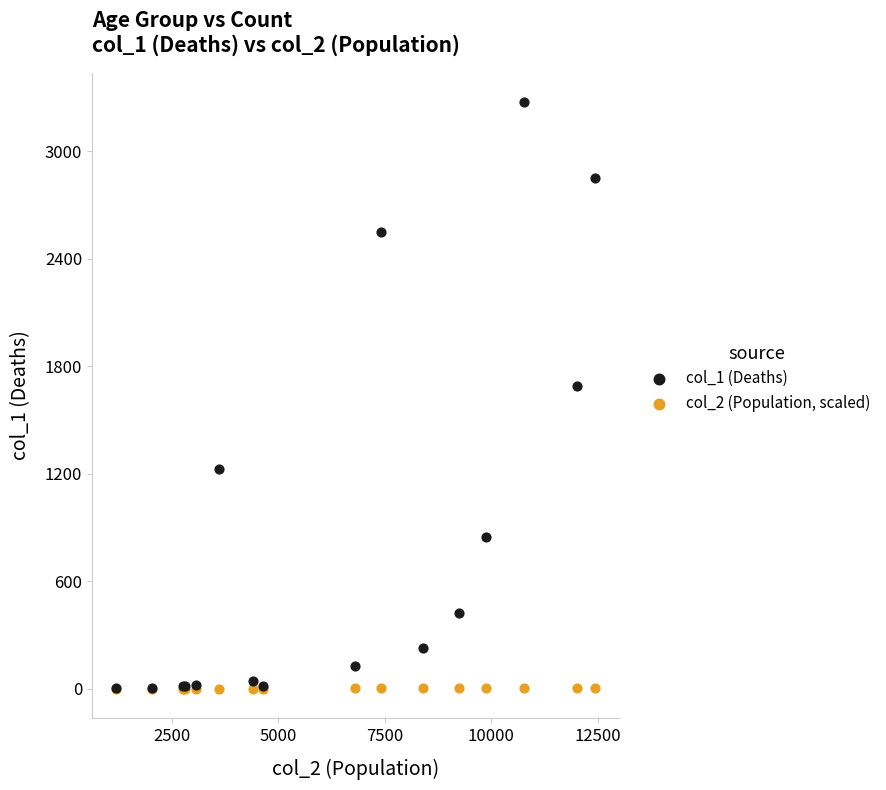

Which series has the largest Y range (max minus min)?

col_1 (Deaths)